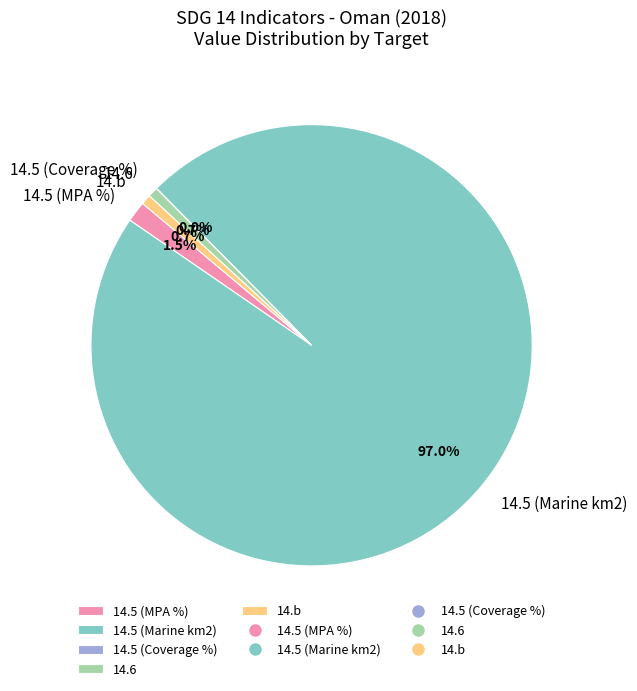

Which category accounts for the majority?

14.5 (Marine km2)